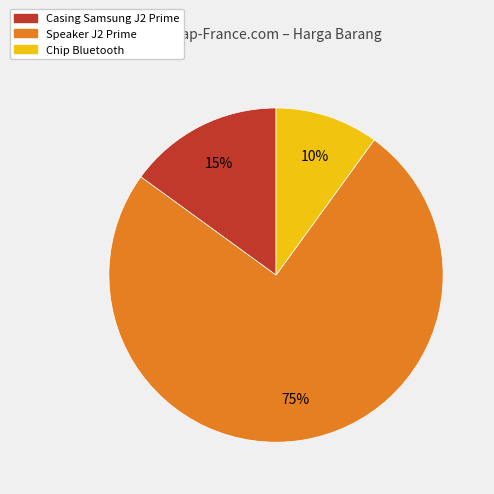

Do Casing Samsung J2 Prime and Speaker J2 Prime together represent more than half of the pie?

Yes